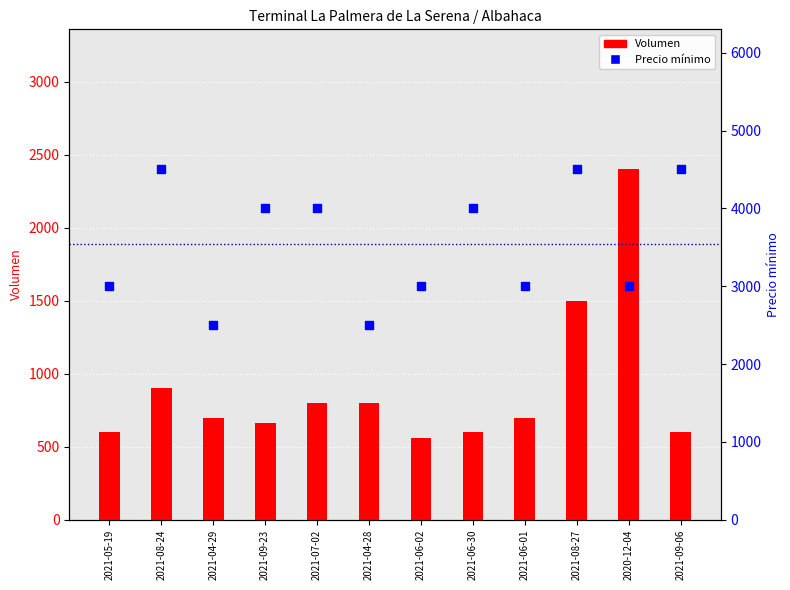

Which series has the largest Y range (max minus min)?

Precio mínimo